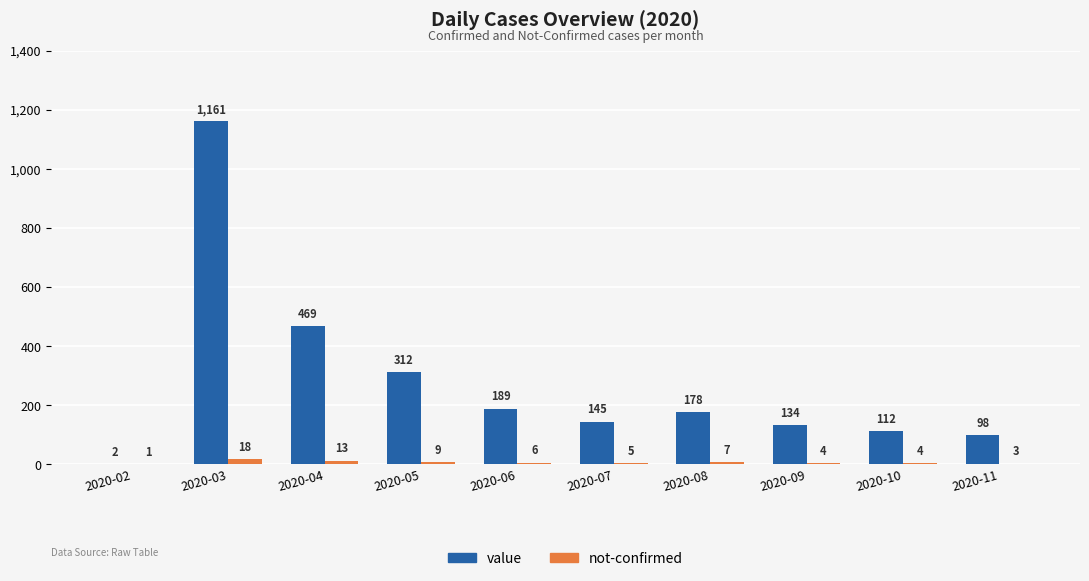

Is the value of value at 2020-04 greater than the value of not-confirmed at 2020-11?

Yes